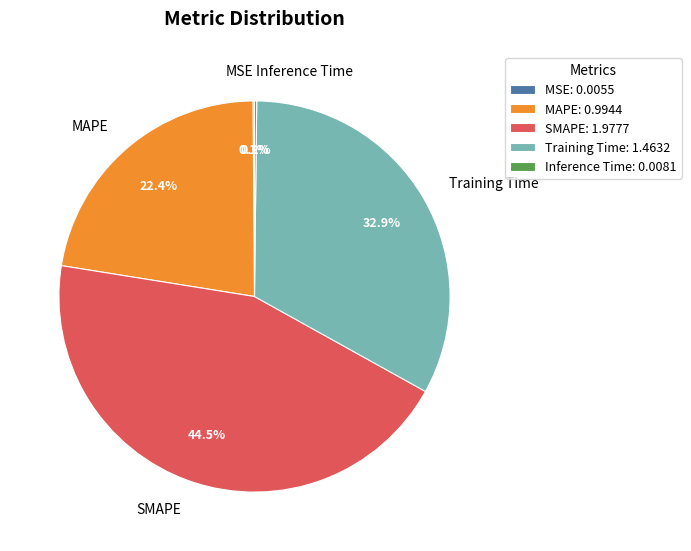

What is the largest slice in the pie chart?

SMAPE